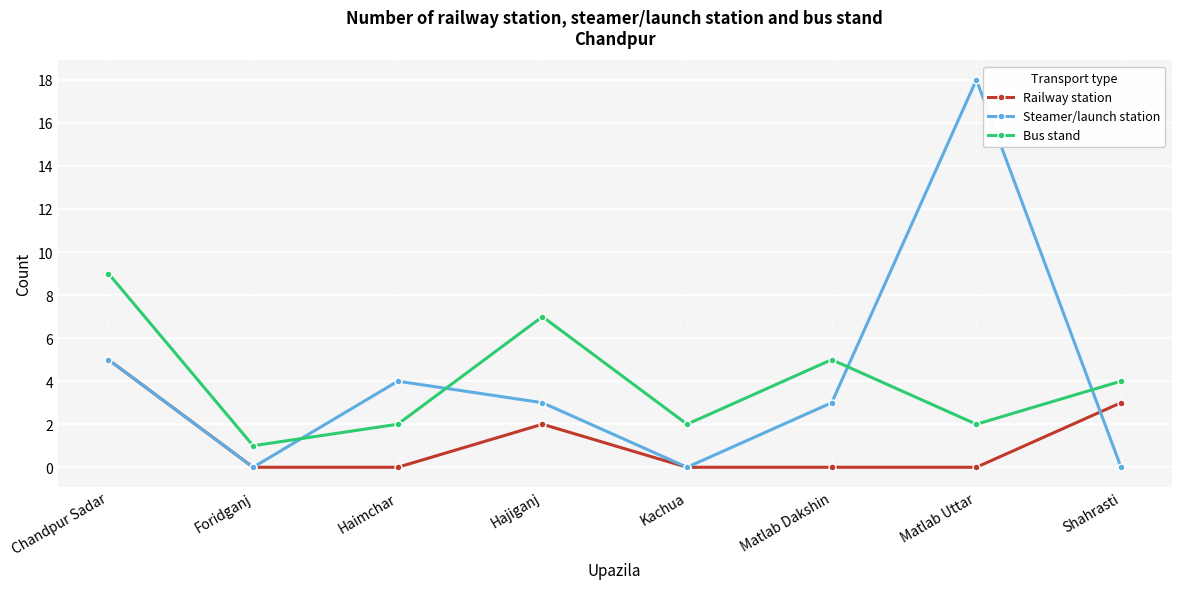

At which category is the sum across all series the highest?

Matlab Uttar